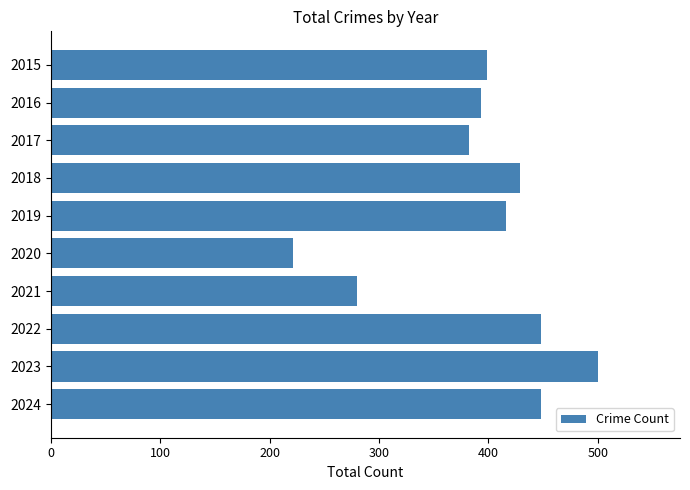

Reading top to bottom, what are all the values shown in this chart?

2015=399	2016=393	2017=382	2018=429	2019=416	2020=221	2021=280	2022=448	2023=500	2024=448